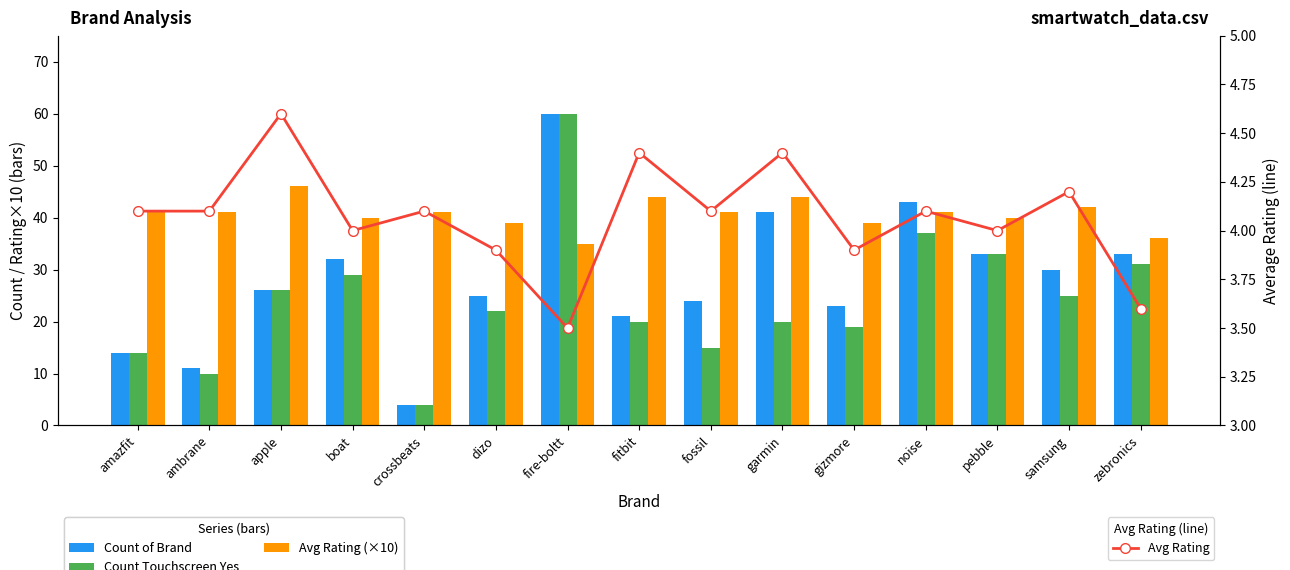

What is the minimum value for Count of Brand?

4.0